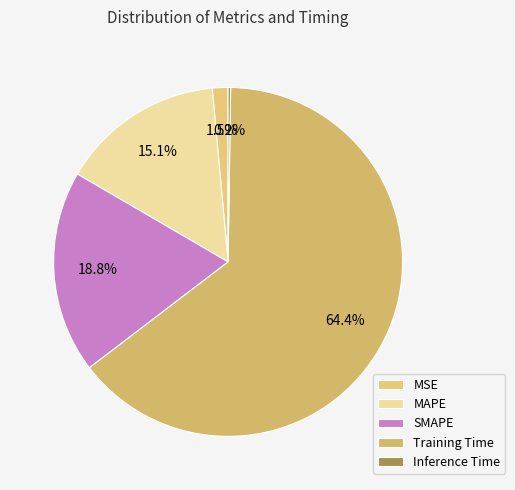

To the nearest percent, what is the average slice percentage?

20%